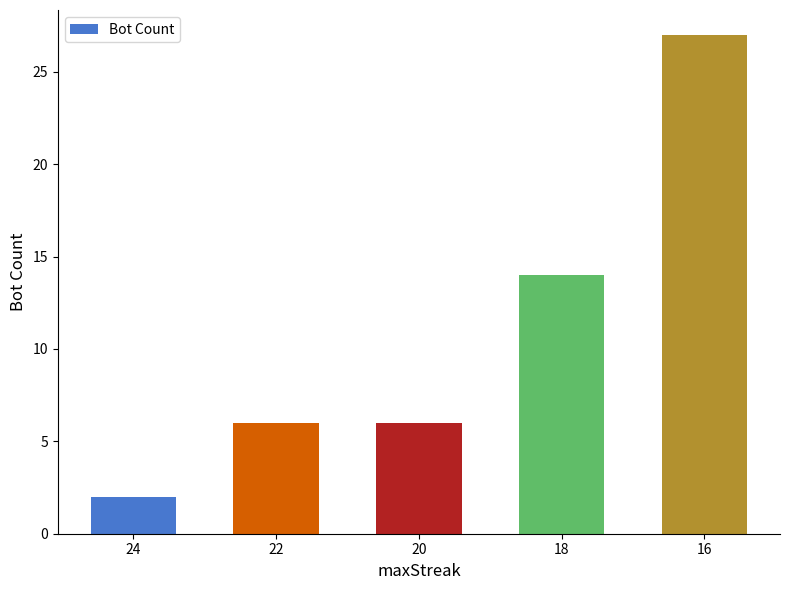

Which category has the highest value across all series?

16